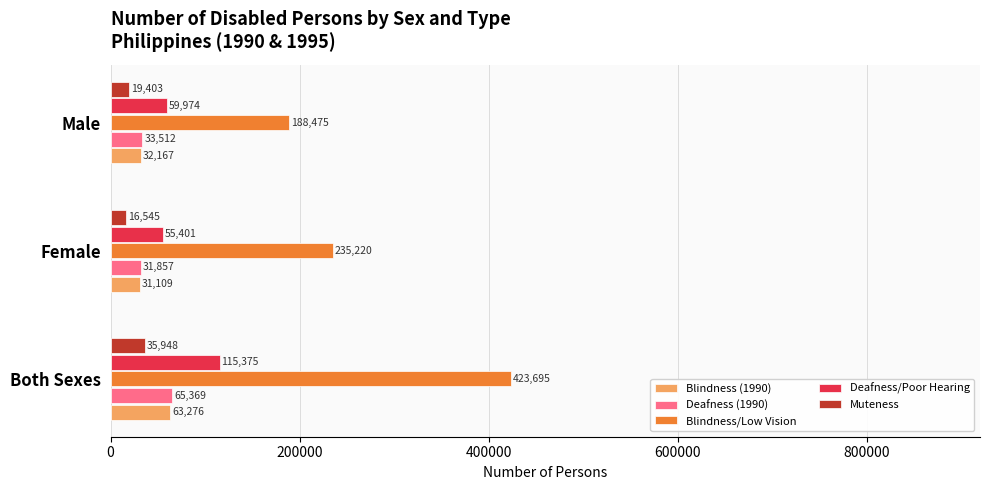

Which category has the lowest value in the Deafness/Poor Hearing series?

Female